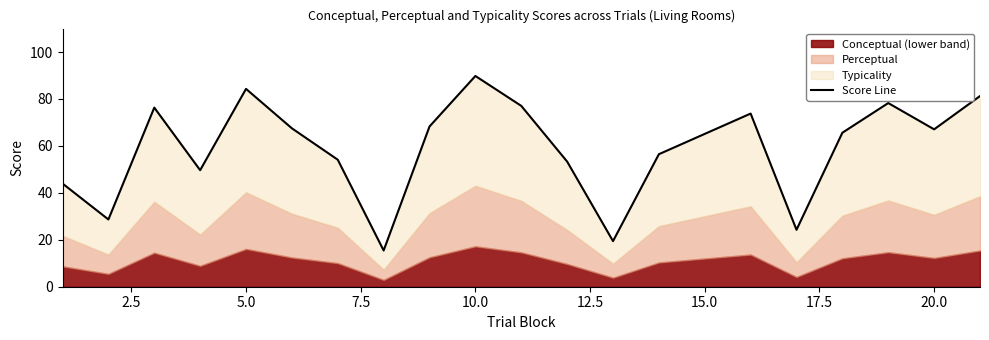

What is the difference between the maximum and minimum values?

74.4